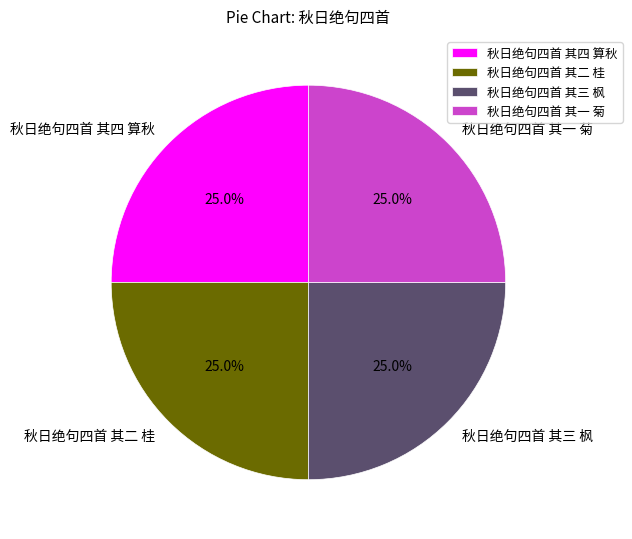

How many segments does this pie chart have?

4